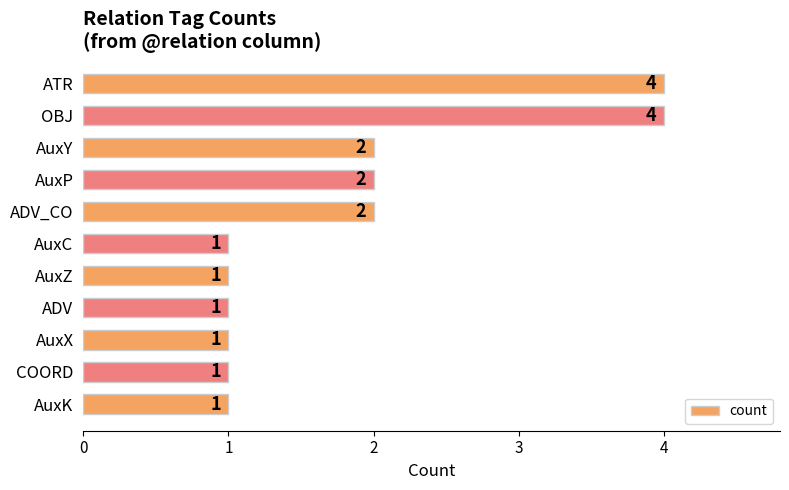

What is the sum of all values?

20